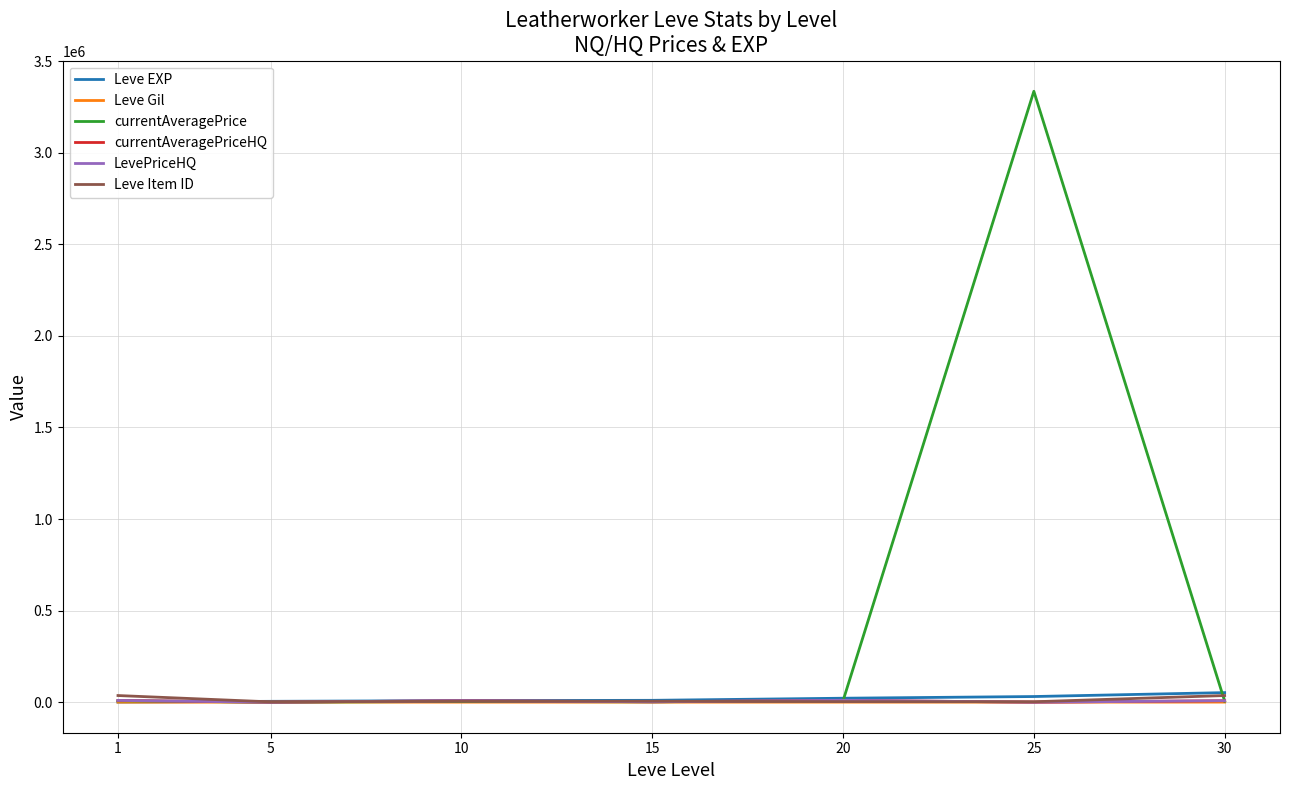

What is the difference between the Leve Item ID values at 15 and 25?

3027